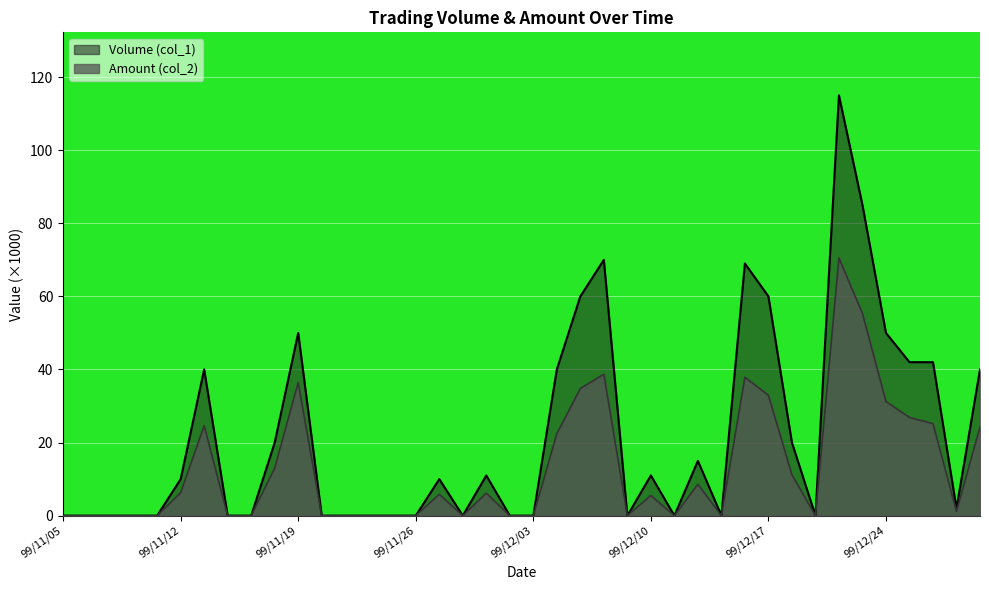

How many lines are shown in the chart?

2